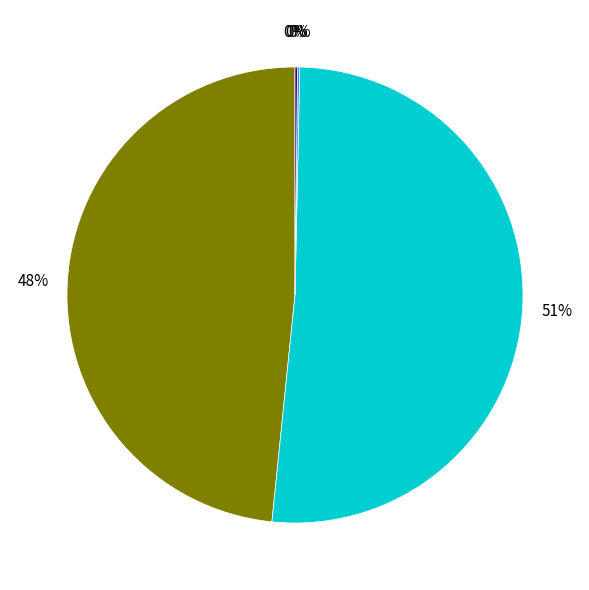

Does any single category account for the majority?

Yes